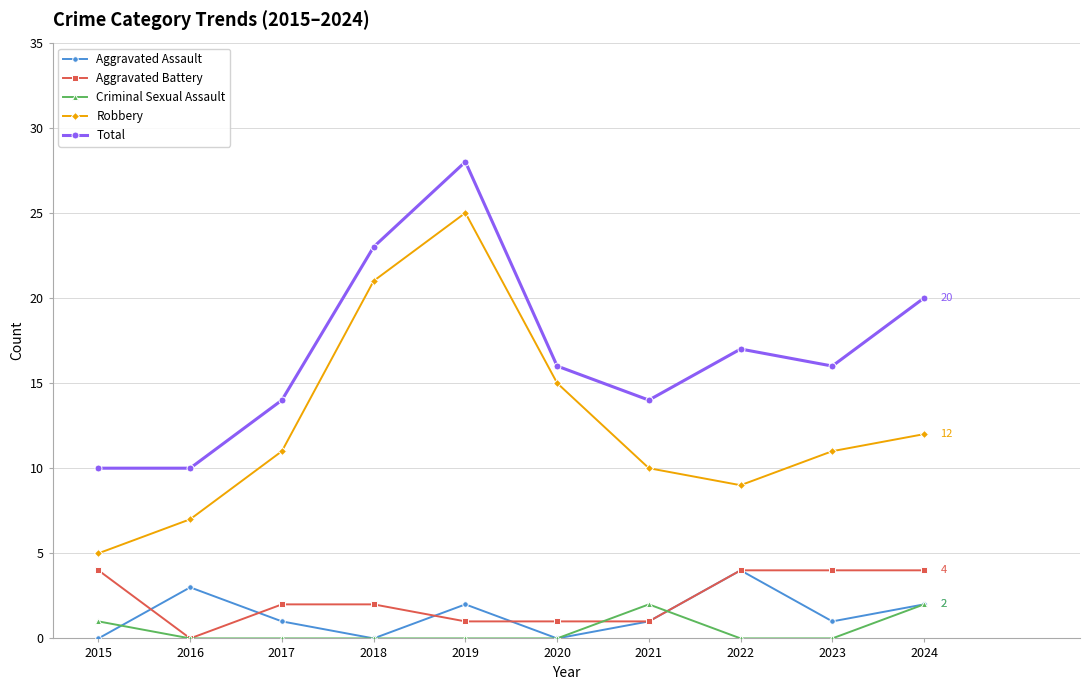

True or false: Aggravated Assault and Robbery cross at least once.

False